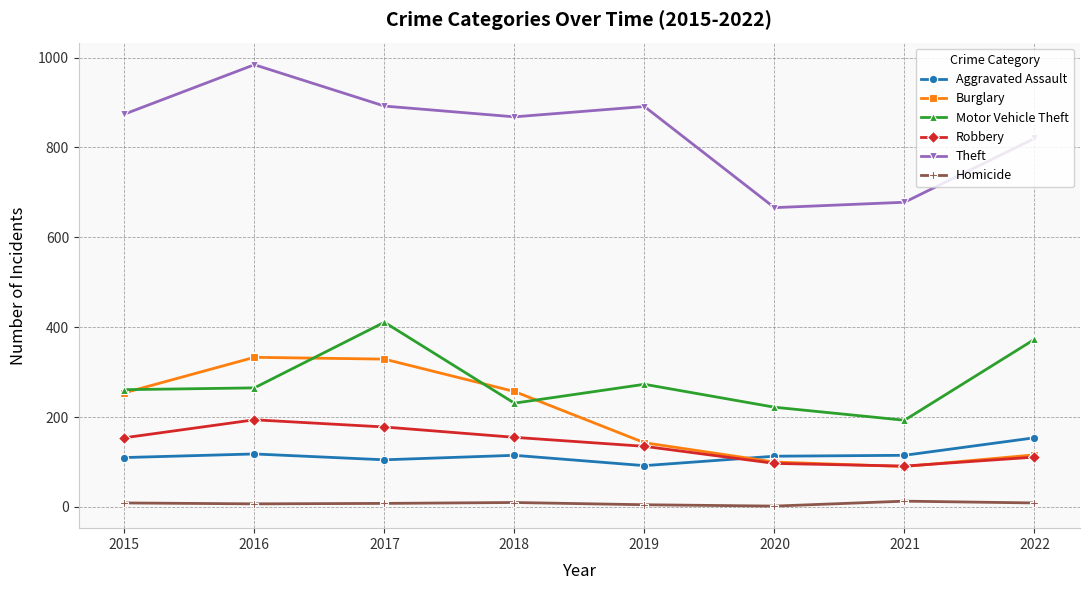

What is the difference between the highest and lowest values at 2022?

811